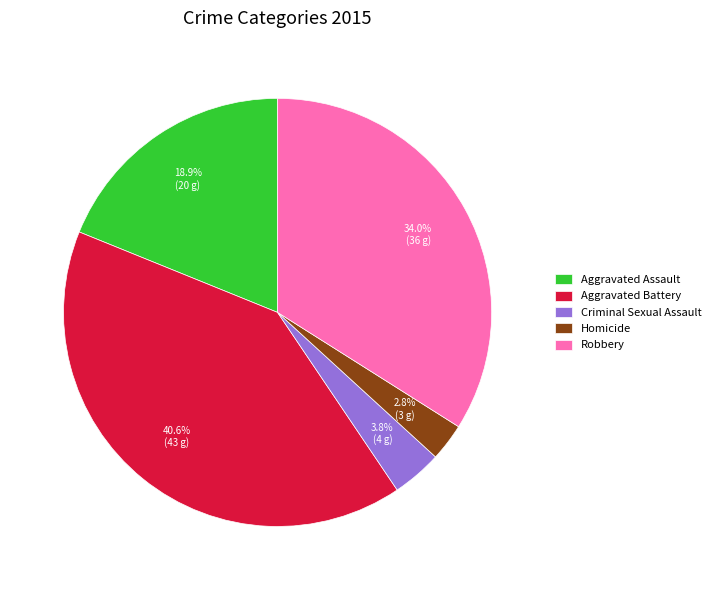

Is it true that Aggravated Assault is 13% of the pie?

False